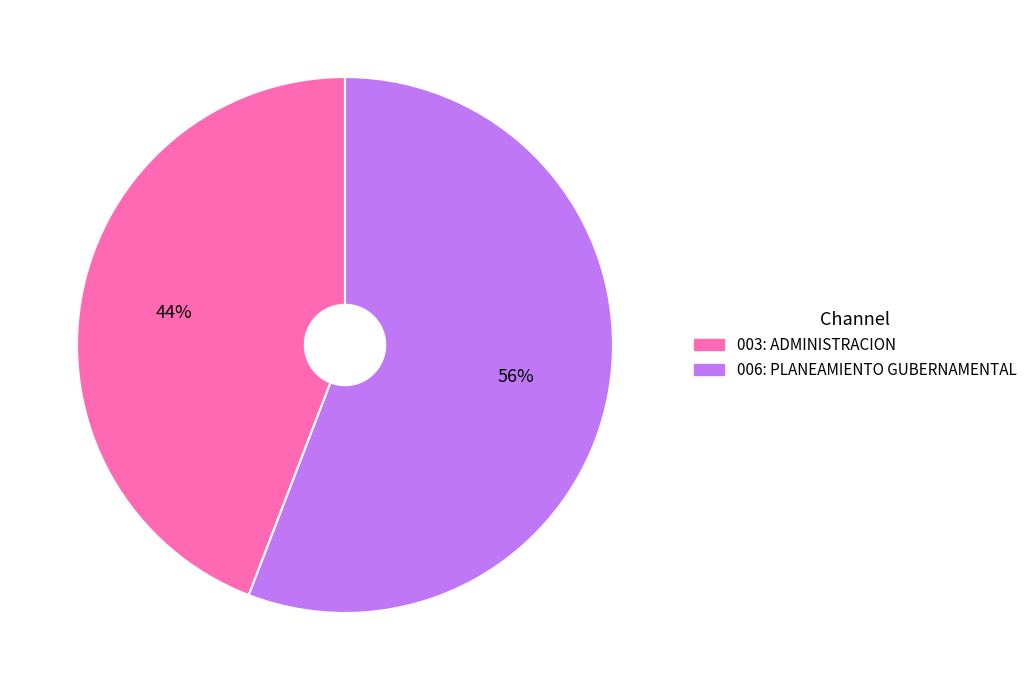

To the nearest percent, what is the average slice percentage?

50%